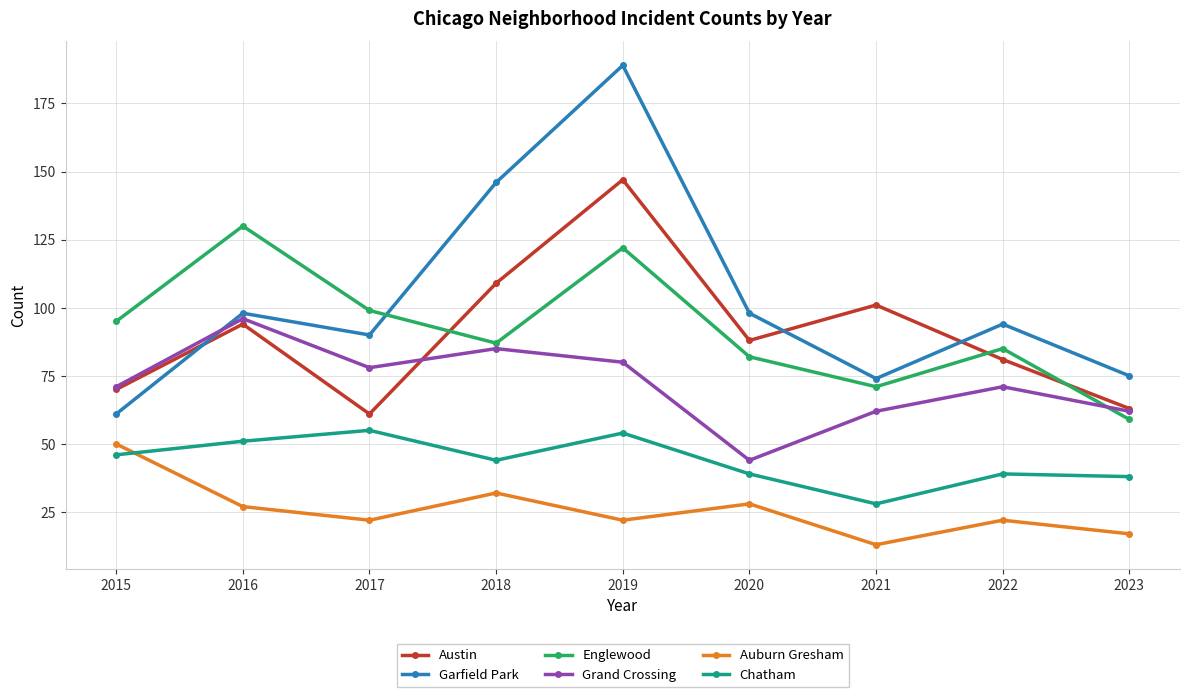

What value does the Garfield Park series have at 2015?

61